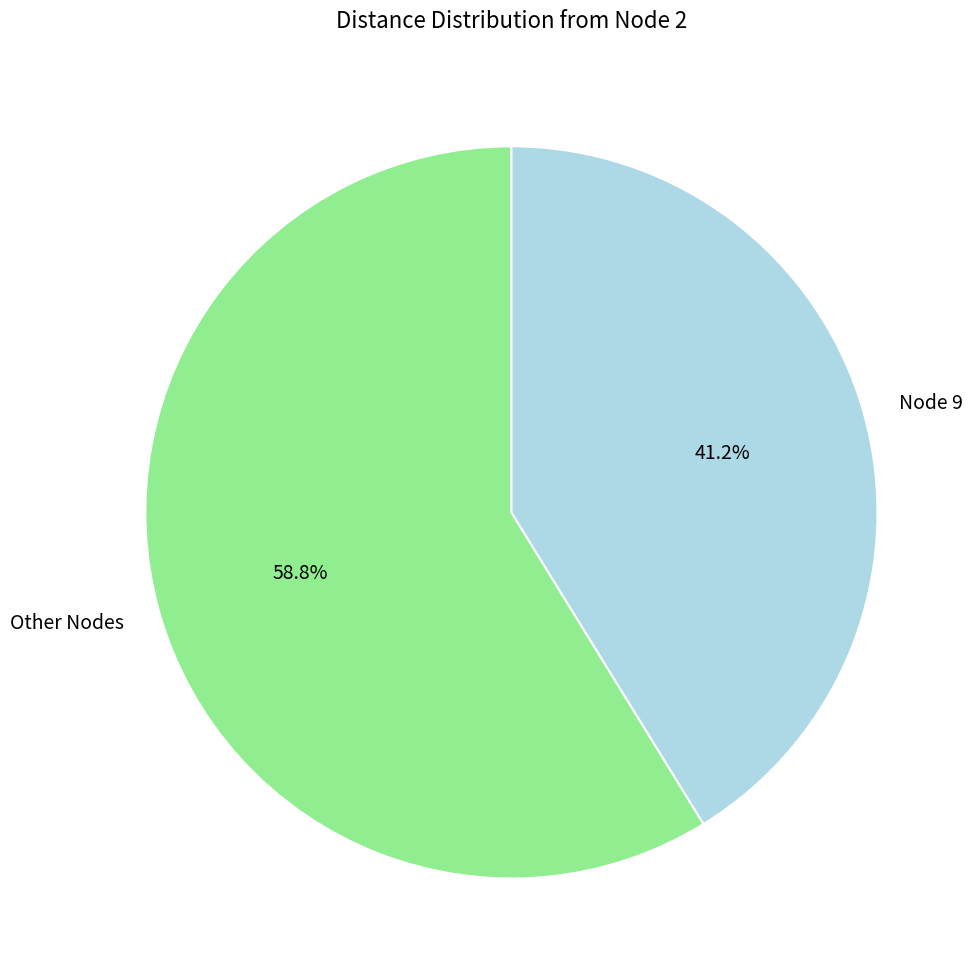

How many segments does this pie chart have?

2